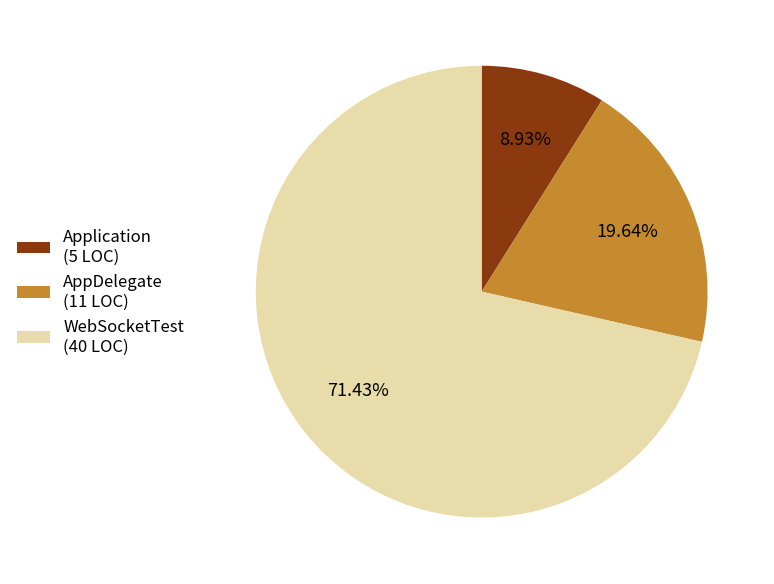

To the nearest percent, what is the difference between the AppDelegate and Application slice percentages?

11%